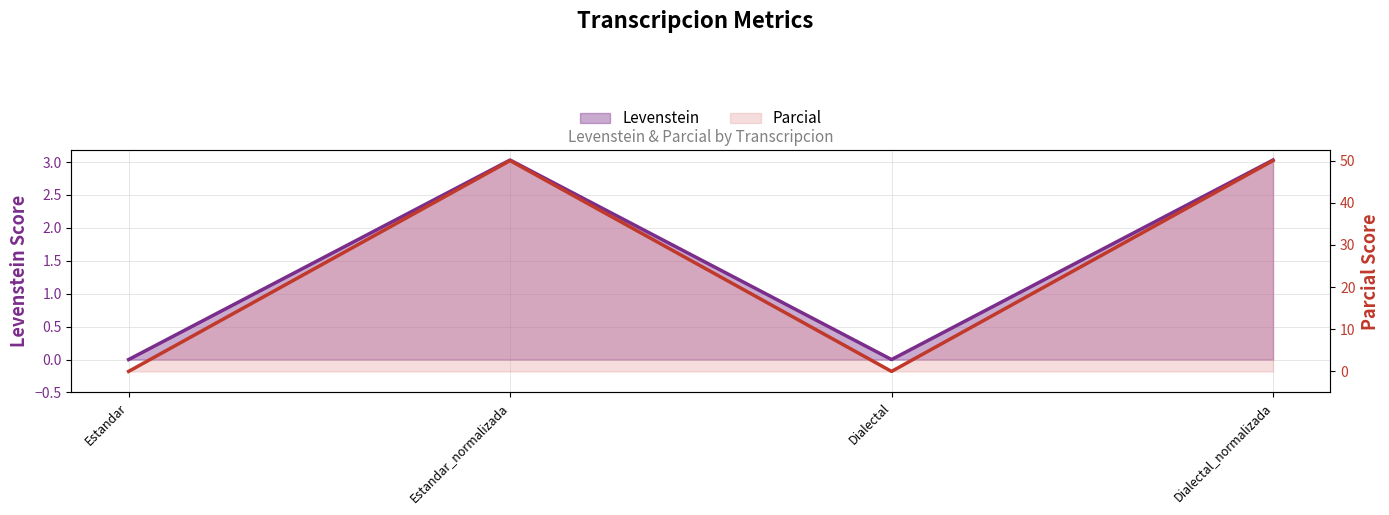

How many values in the Levenstein series are below 3?

2